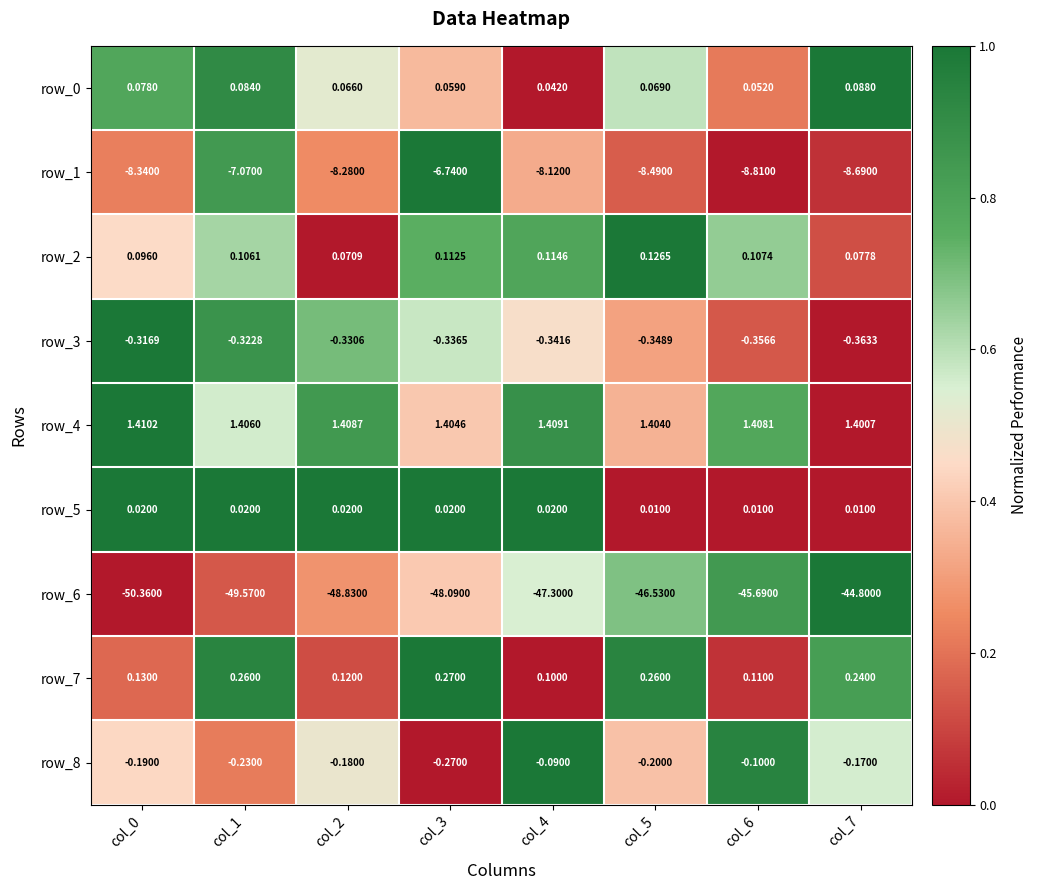

Is the value of row_4 at col_3 greater than the value of row_7 at col_1?

Yes